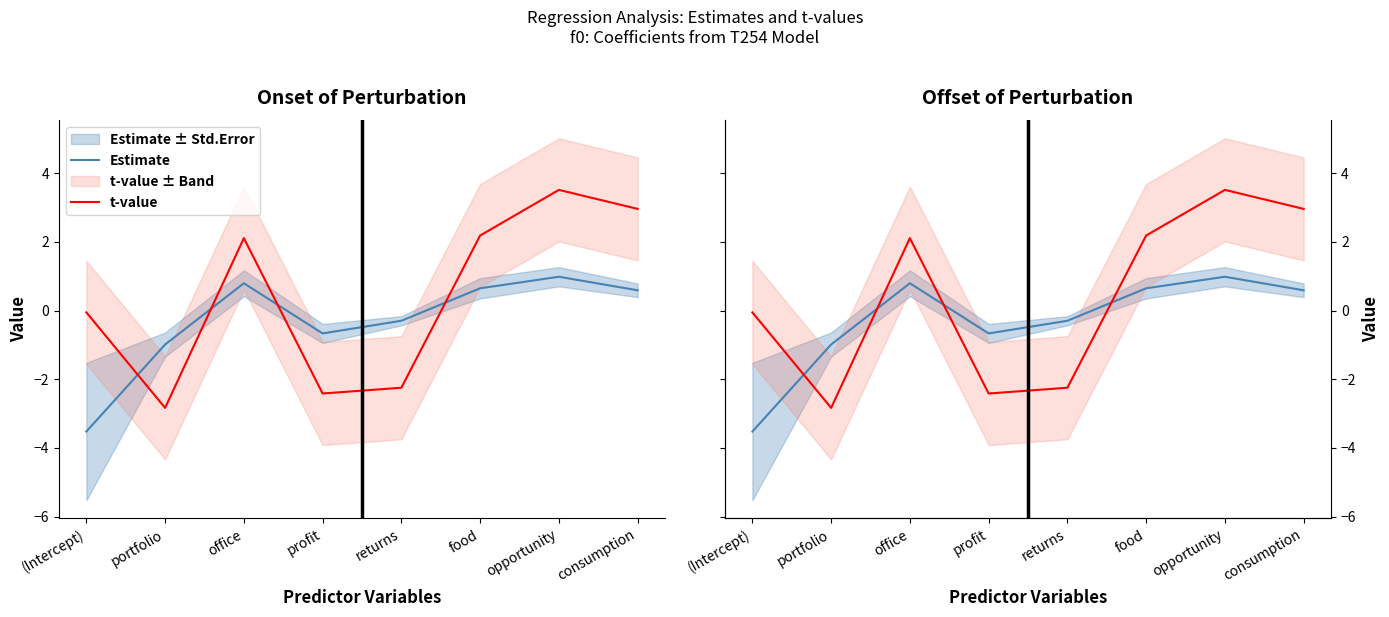

How many lines are shown in the chart?

2